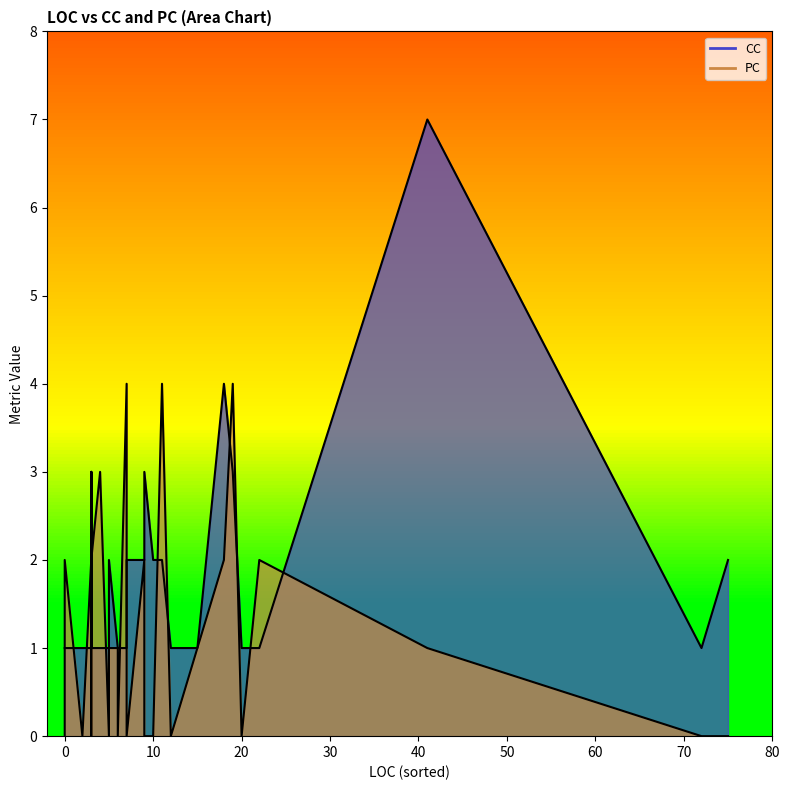

Which series has the widest spread of values?

CC